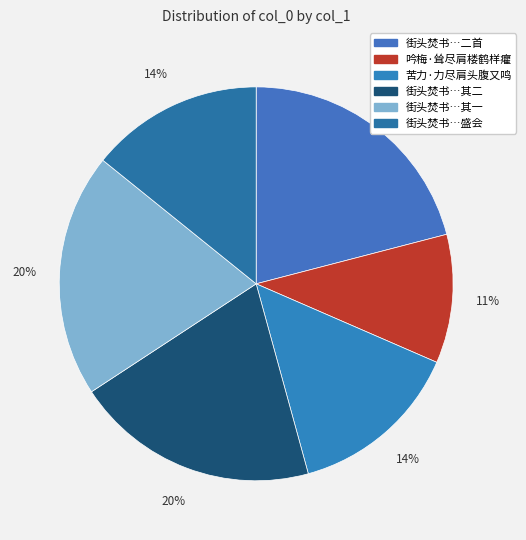

To the nearest percent, what is the difference between the largest and smallest slice percentages?

10%